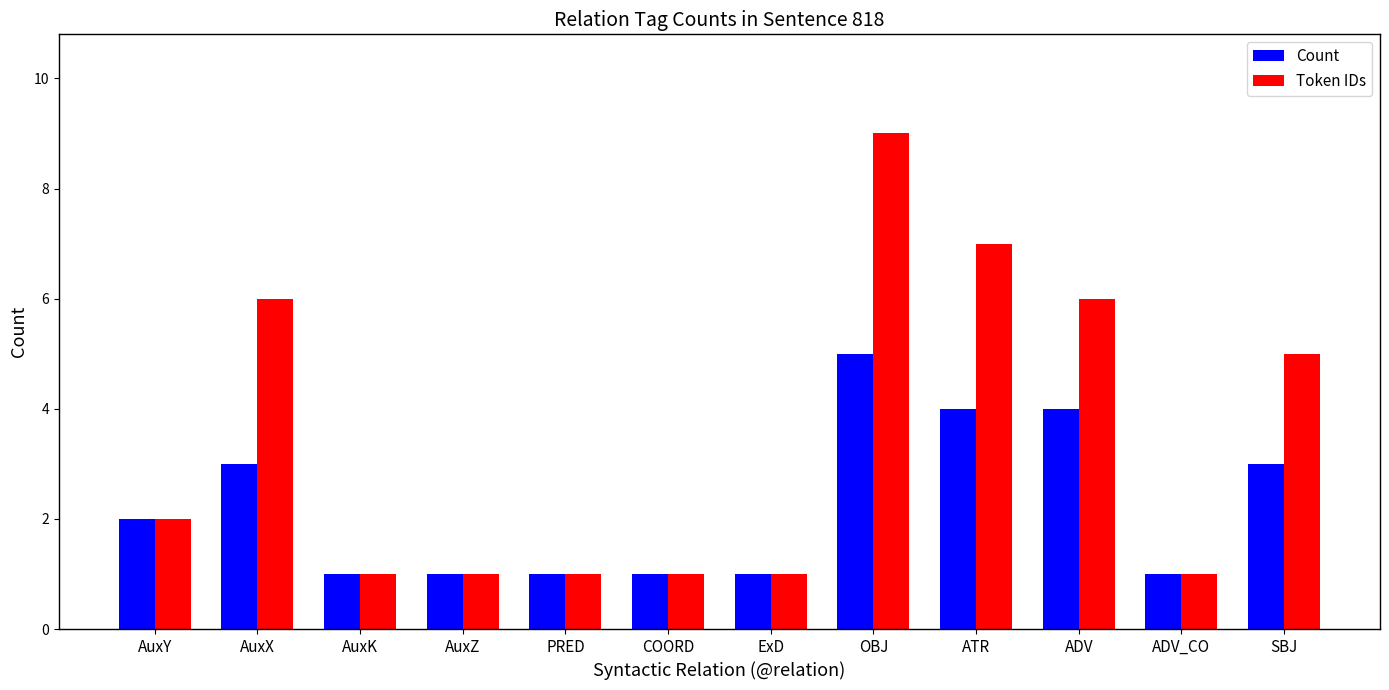

True or false: Count has a value of 2 at AuxZ.

False